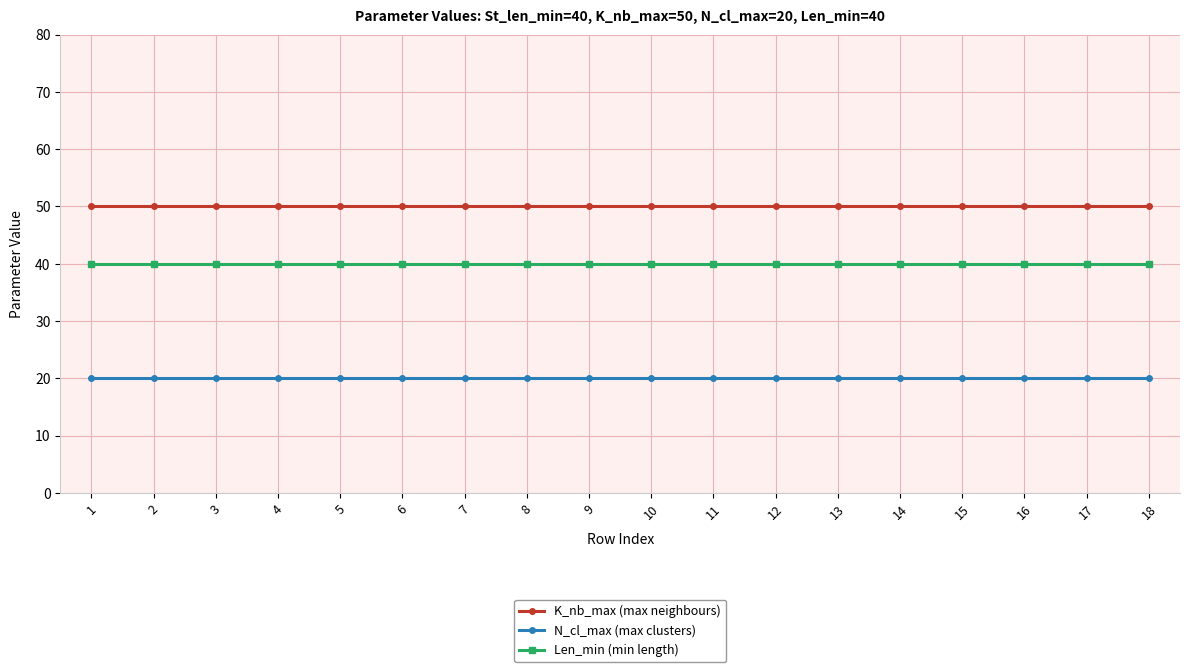

List the series in order of their peak value, highest first.

K_nb_max (max neighbours), Len_min (min length), N_cl_max (max clusters)